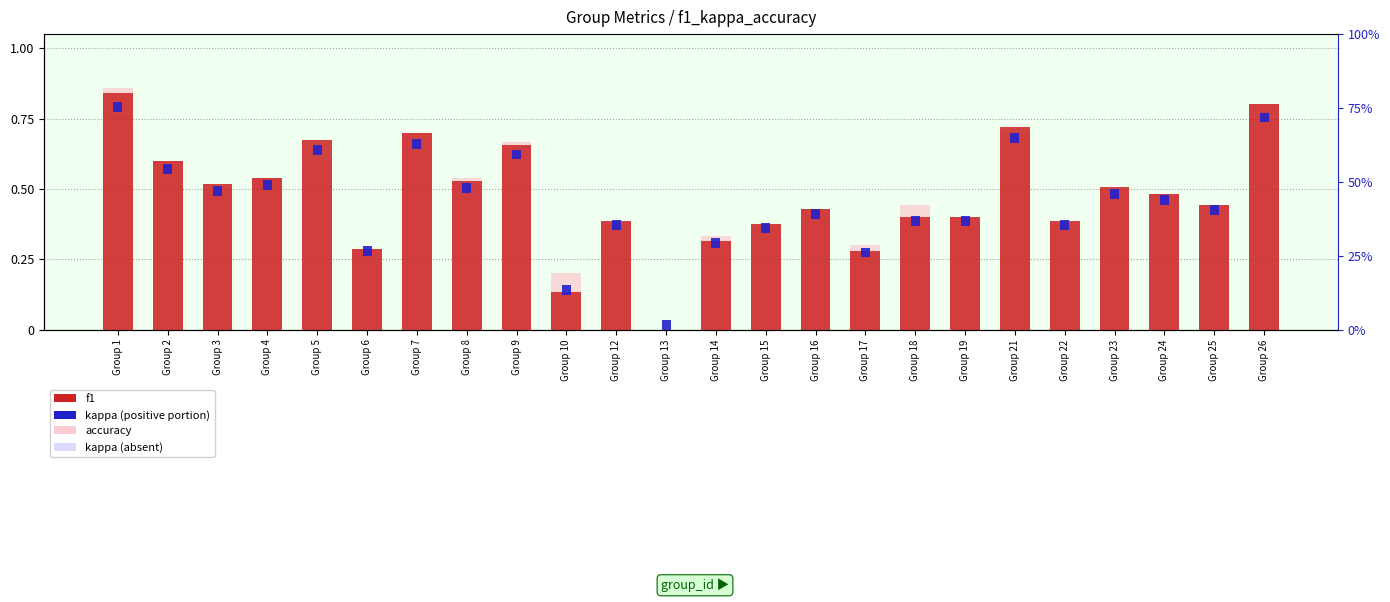

At which category is the sum across all series the highest?

Group 1